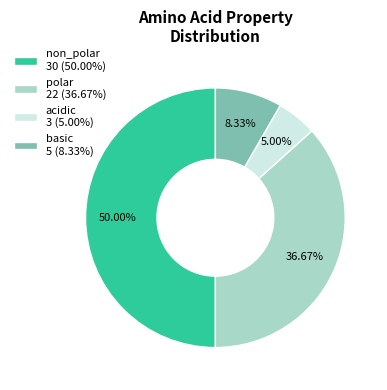

To the nearest percent, what percentage of the pie is acidic?

5%